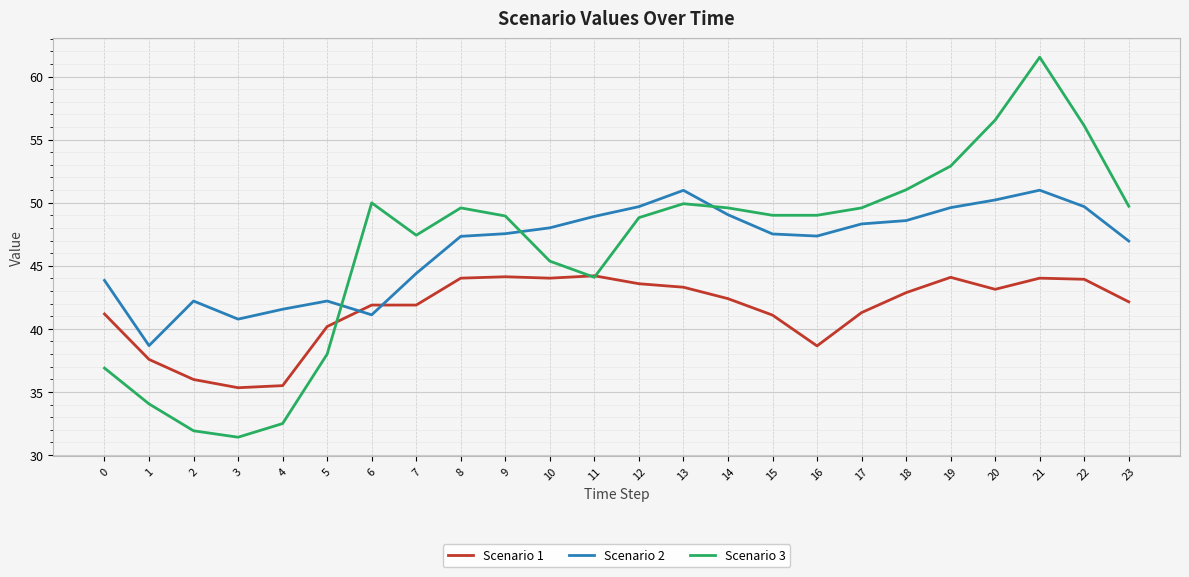

The Scenario 3 series shows 45.4 at 10. True or false?

True